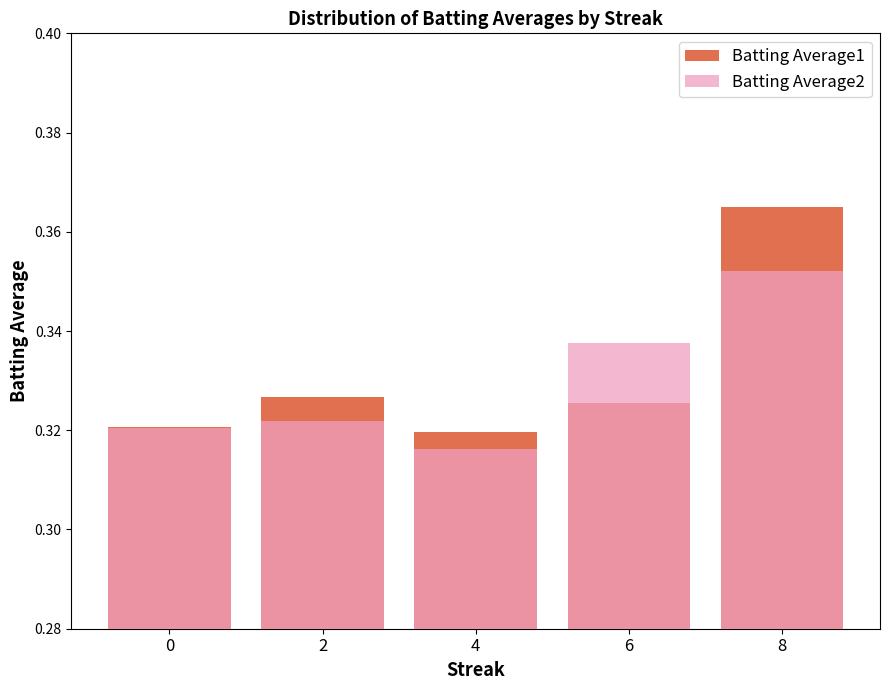

Which category has the lowest value in the Batting Average2 series?

4